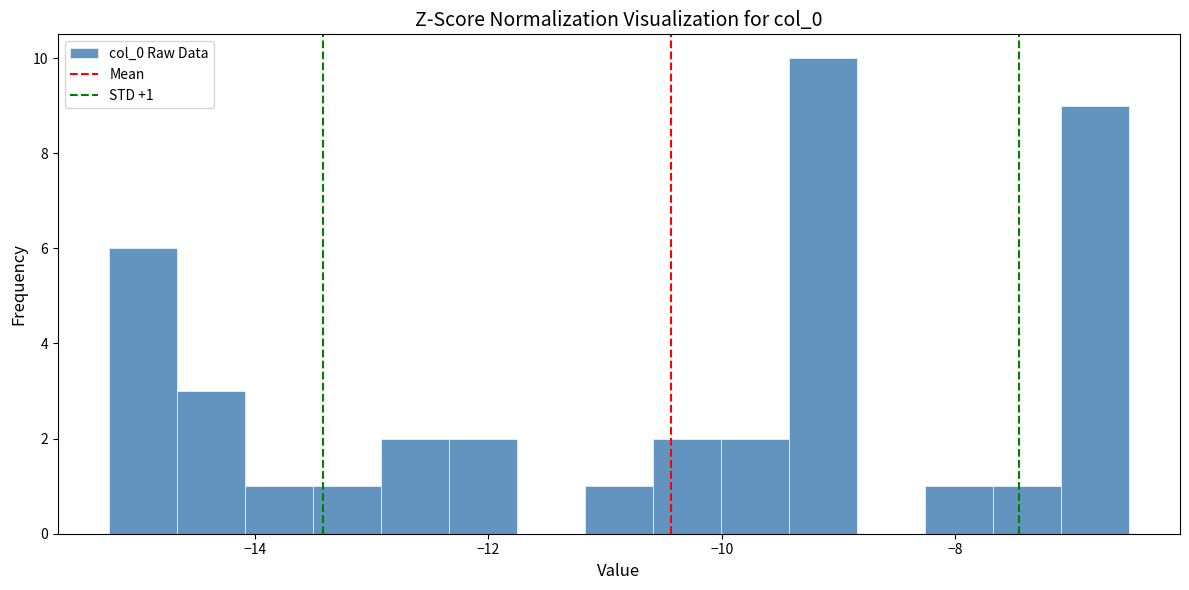

Around what value on the x-axis is the tallest bar? Give the approximate position of its centre, as read against the axis.

-9.2